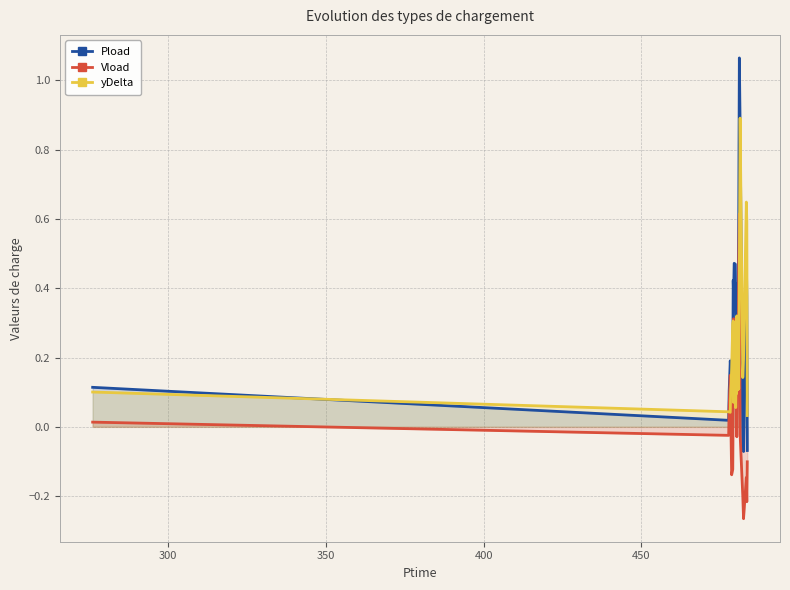

True or false: Pload has more than 1 points higher than both neighbors.

True